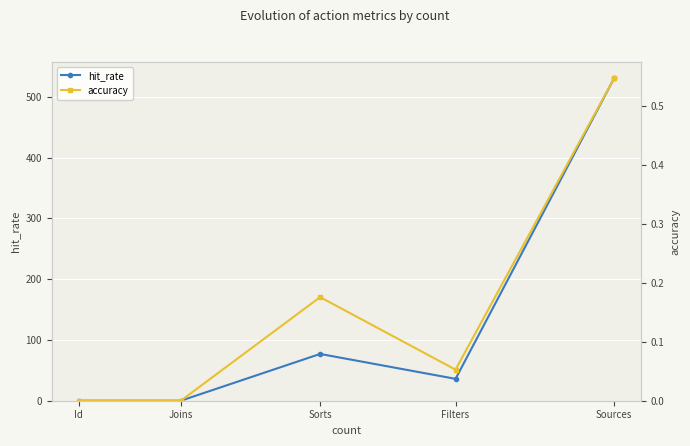

Where is the first local minimum for accuracy?

Filters